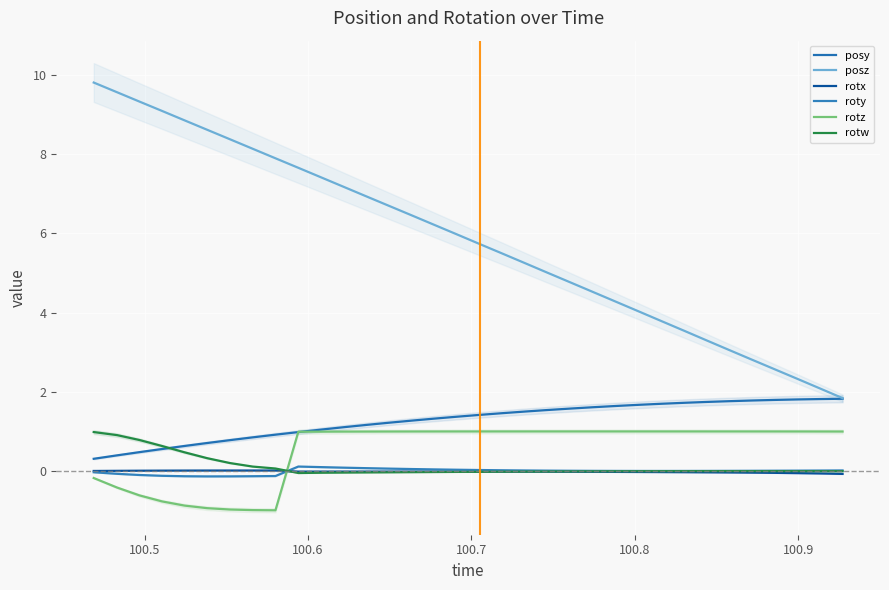

What are all the series names shown in the legend?

posy, posz, rotx, roty, rotz, rotw